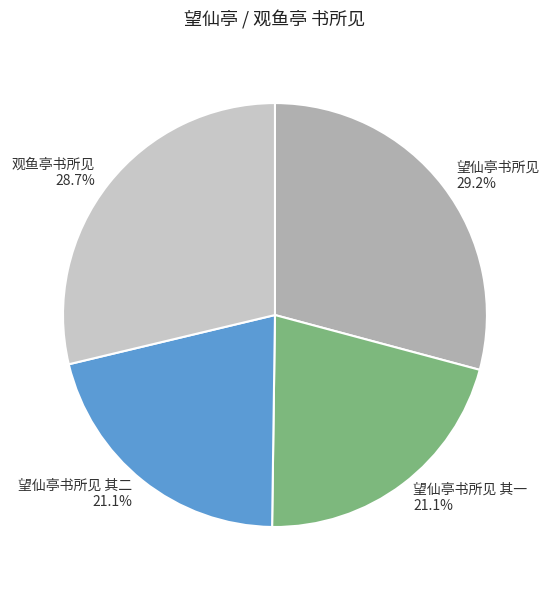

Does 望仙亭书所见 represent more than half of the total?

No